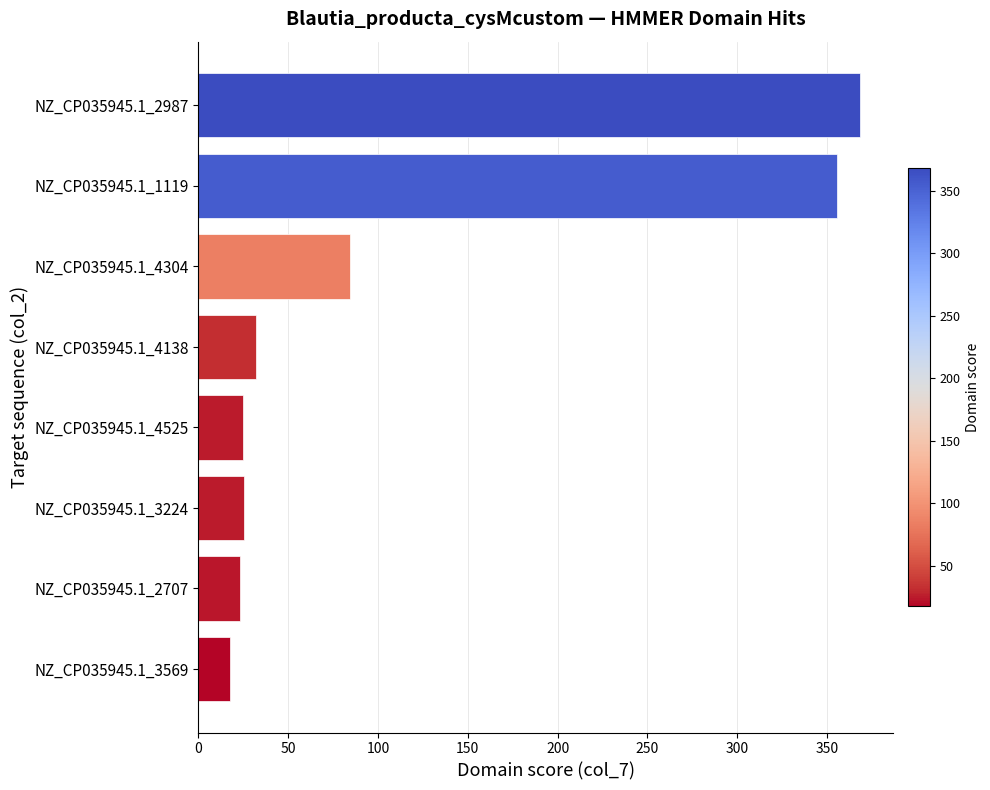

What is the difference between the maximum and minimum values?

351.0